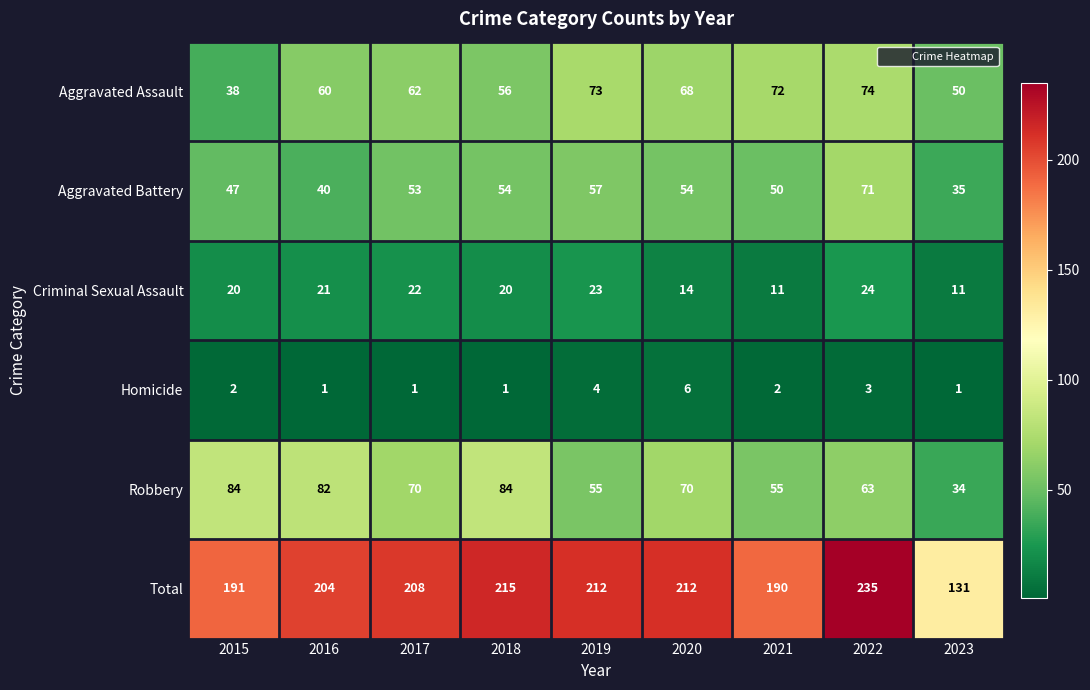

The Aggravated Battery series shows 53 at 2017. True or false?

True